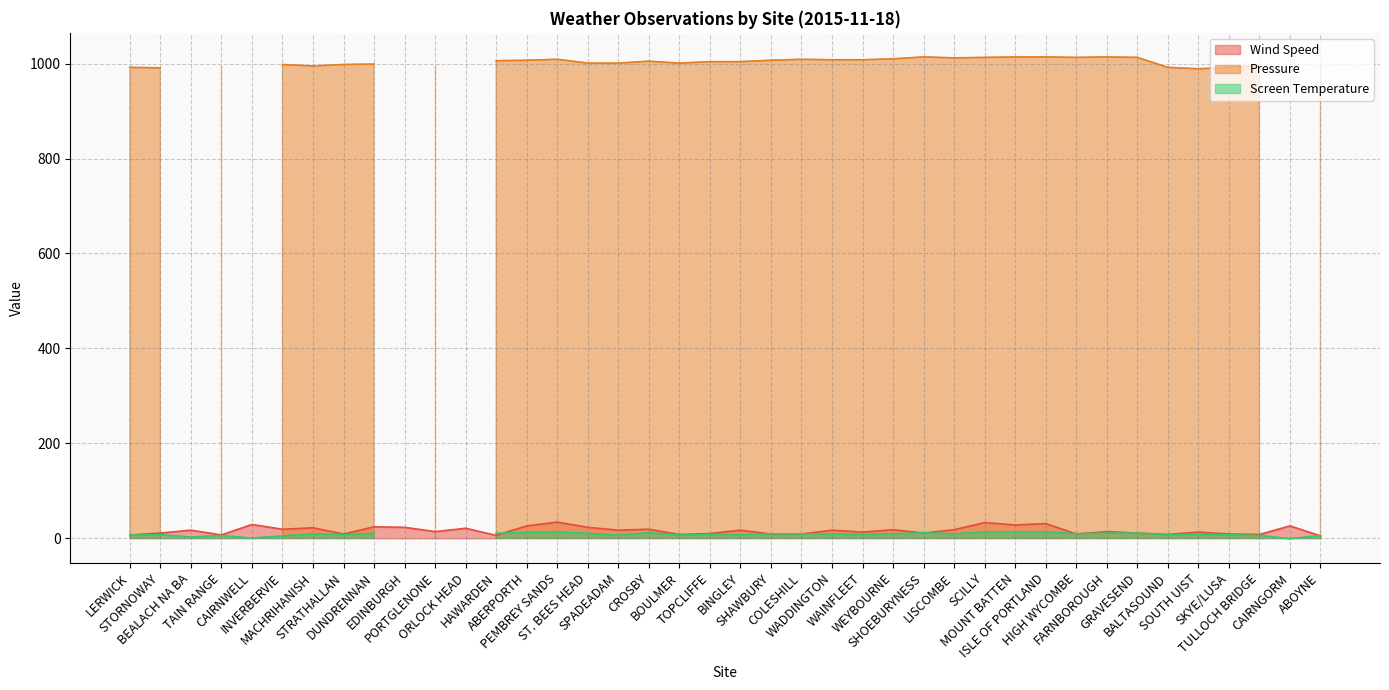

What are all the series names shown in the legend?

Wind Speed, Pressure, Screen Temperature